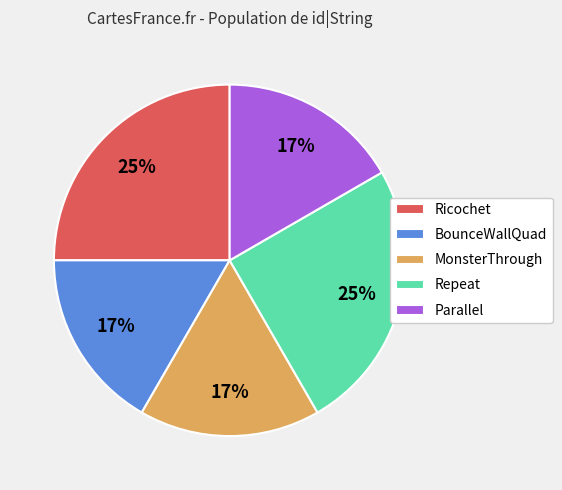

To the nearest percent, what portion does Ricochet represent?

25%